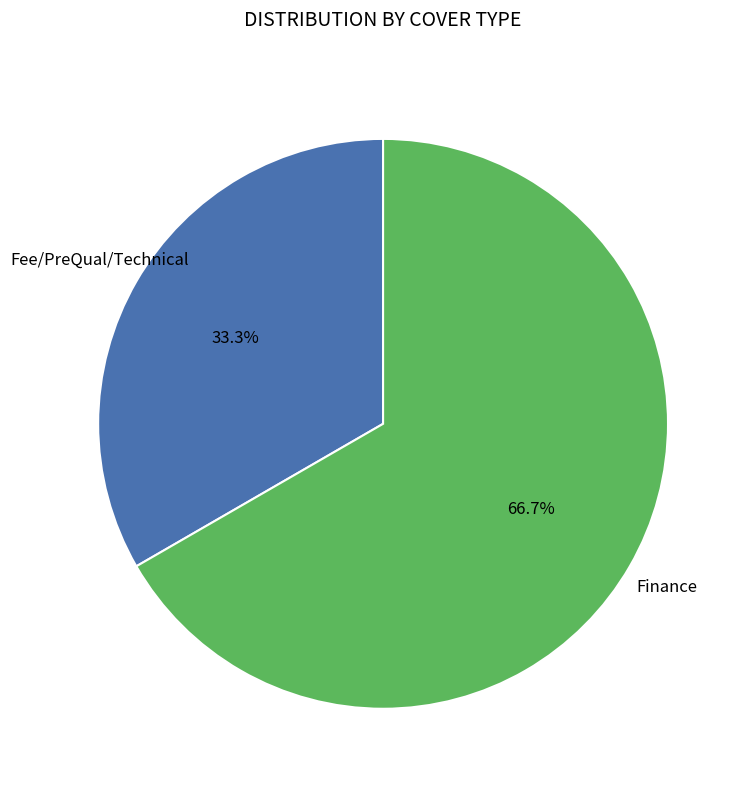

How many segments does this pie chart have?

2